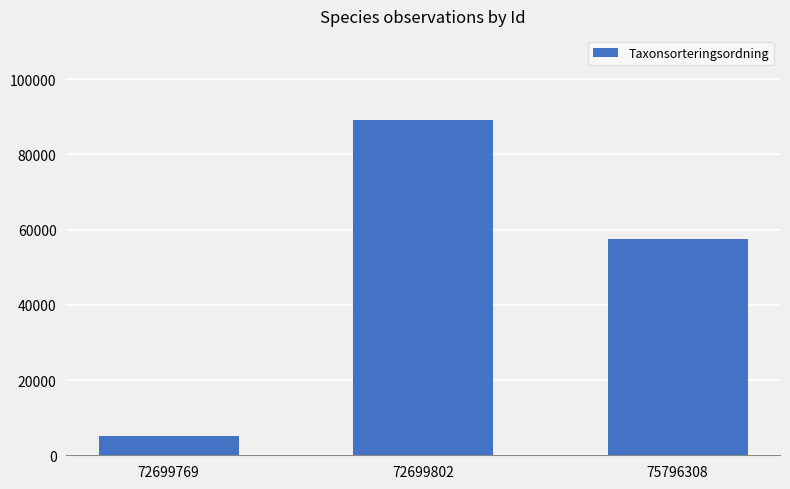

Does the chart contain any negative values?

No